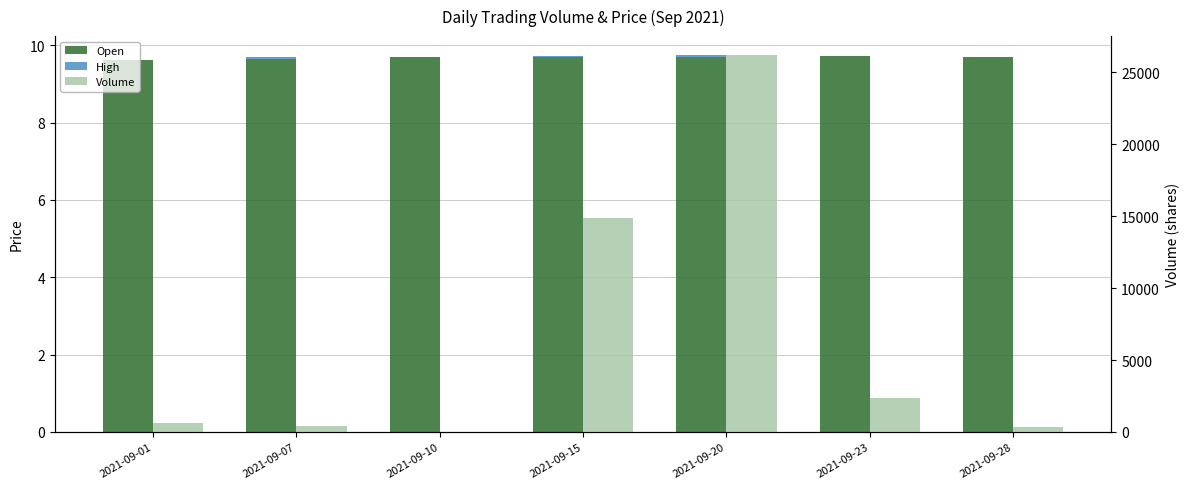

The Volume series shows 6992.5 at 2021-09-15. True or false?

False